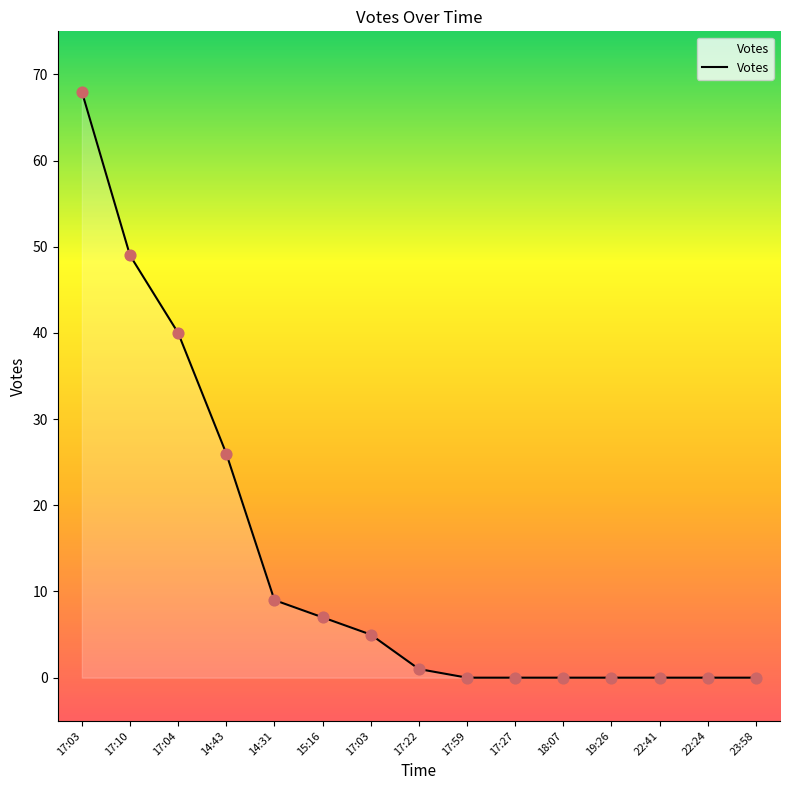

What is the change in value from 14:43 to 22:24?

-26